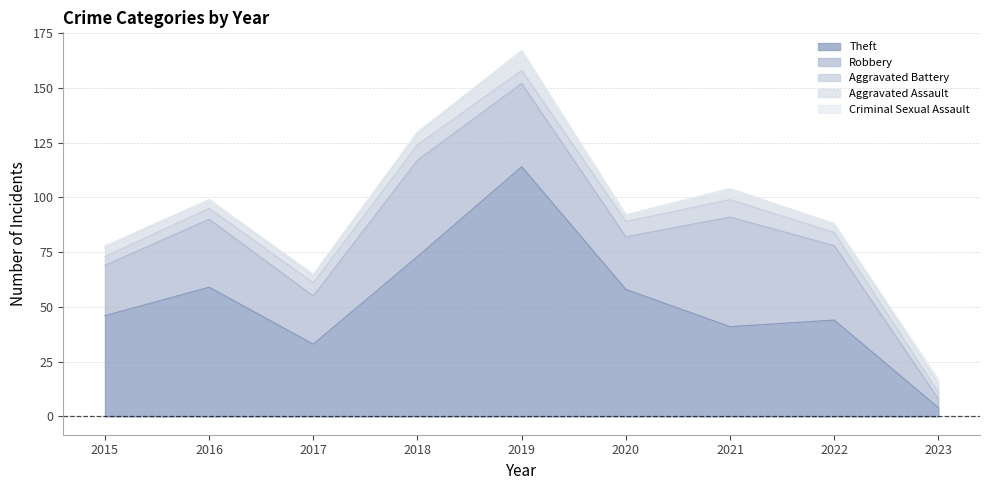

True or false: Criminal Sexual Assault and Aggravated Assault cross at least once.

False